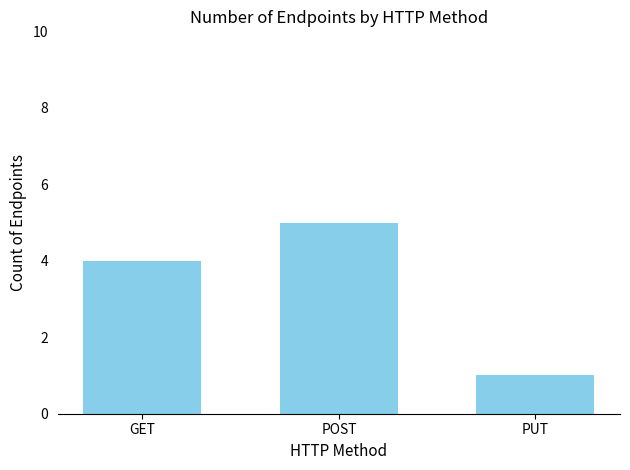

What is the change in value from POST to PUT?

-4